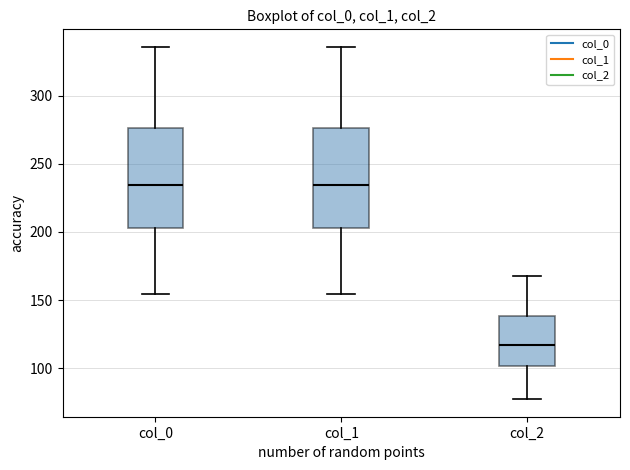

Reading left to right, transcribe this box plot: for each box, give where its median line is, the range the box spans, and where its two whiskers end, as read against the y-axis. The values are not printed on the chart, so give them approximately, as read against the axis.

col_0: median 235, box 205 to 275, whiskers 155 to 335
col_1: median 235, box 205 to 275, whiskers 155 to 335
col_2: median 115, box 100 to 140, whiskers 75 to 170